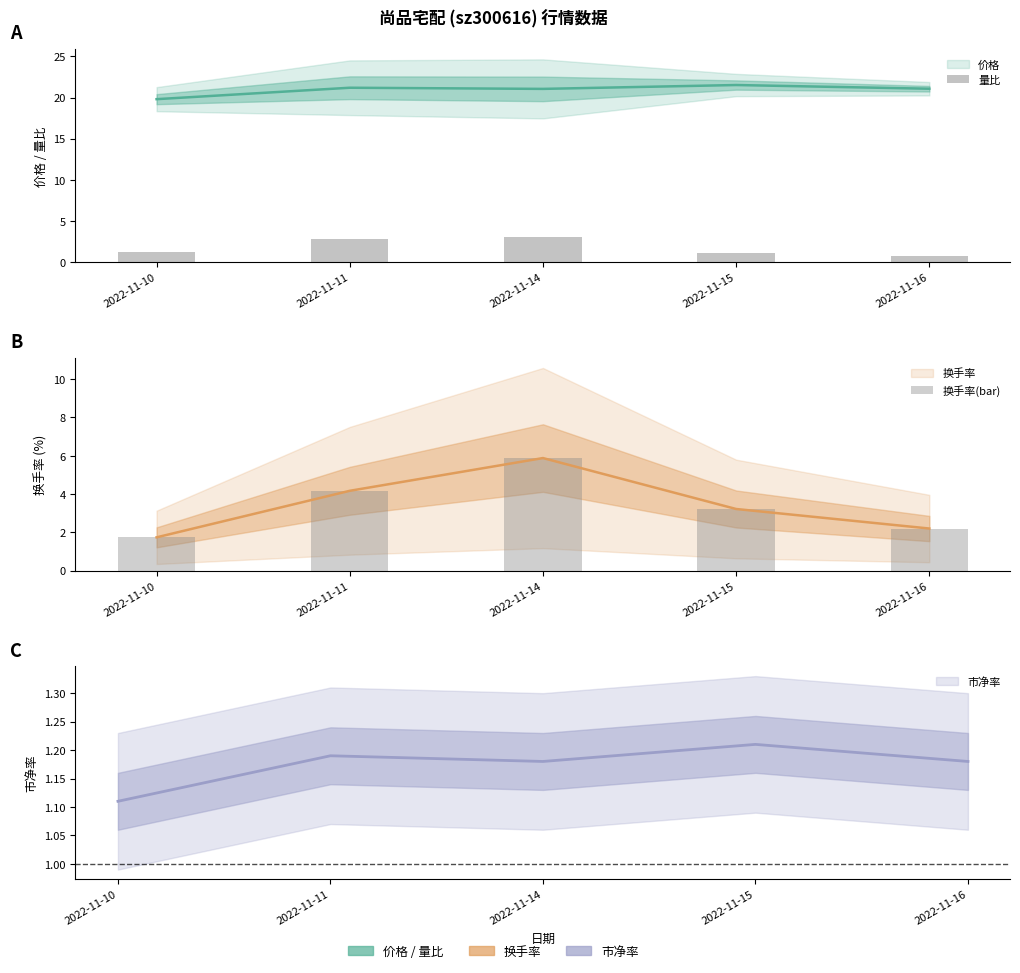

Is it true that 换手率(bar) equals 5.9 at 2022-11-14?

True